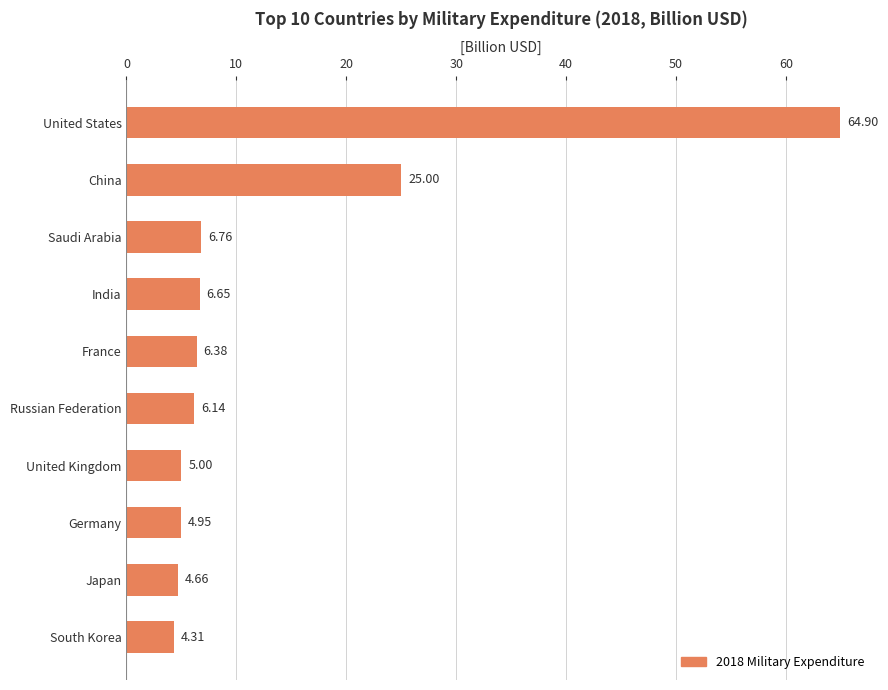

Which label corresponds to the smallest value in the chart?

South Korea